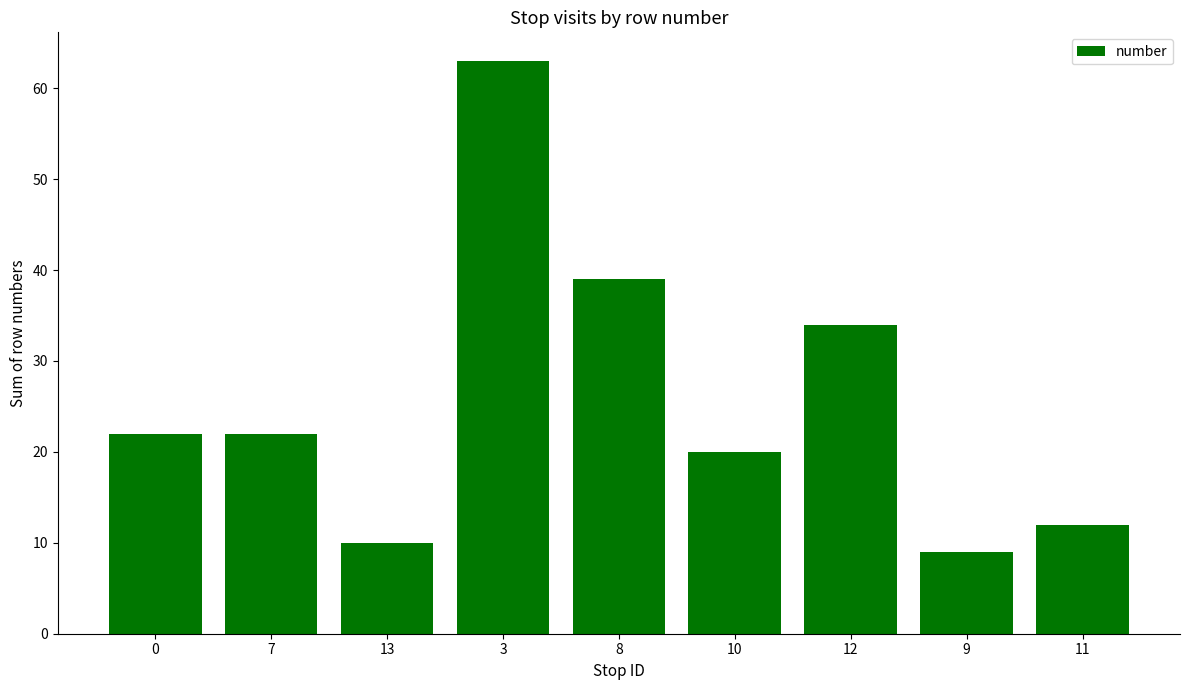

Is it true that the value at 3 is 63?

True